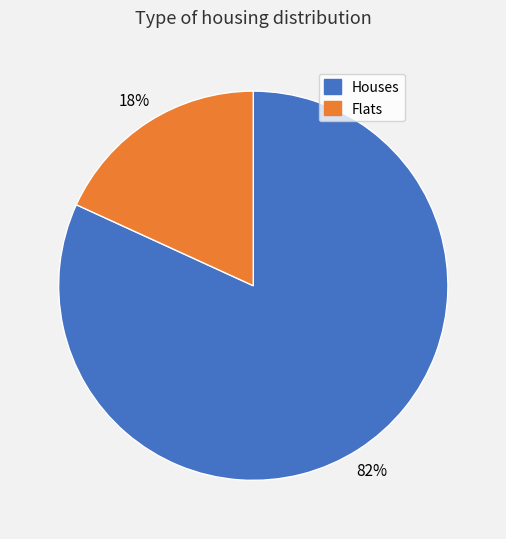

To the nearest percent, what is the average slice percentage?

50%